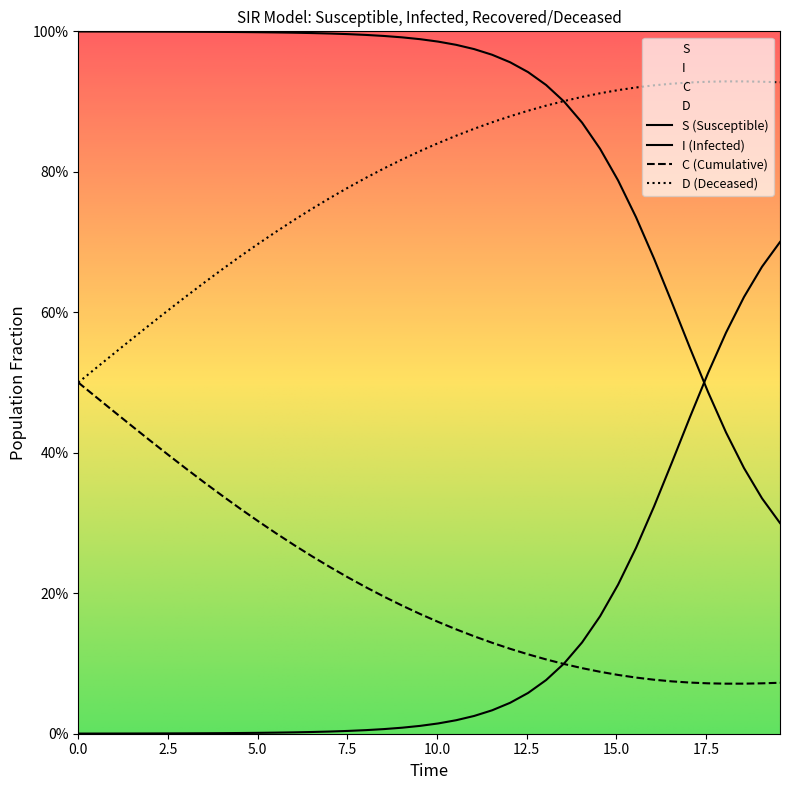

The D series shows 0.5 at 0.0. True or false?

True